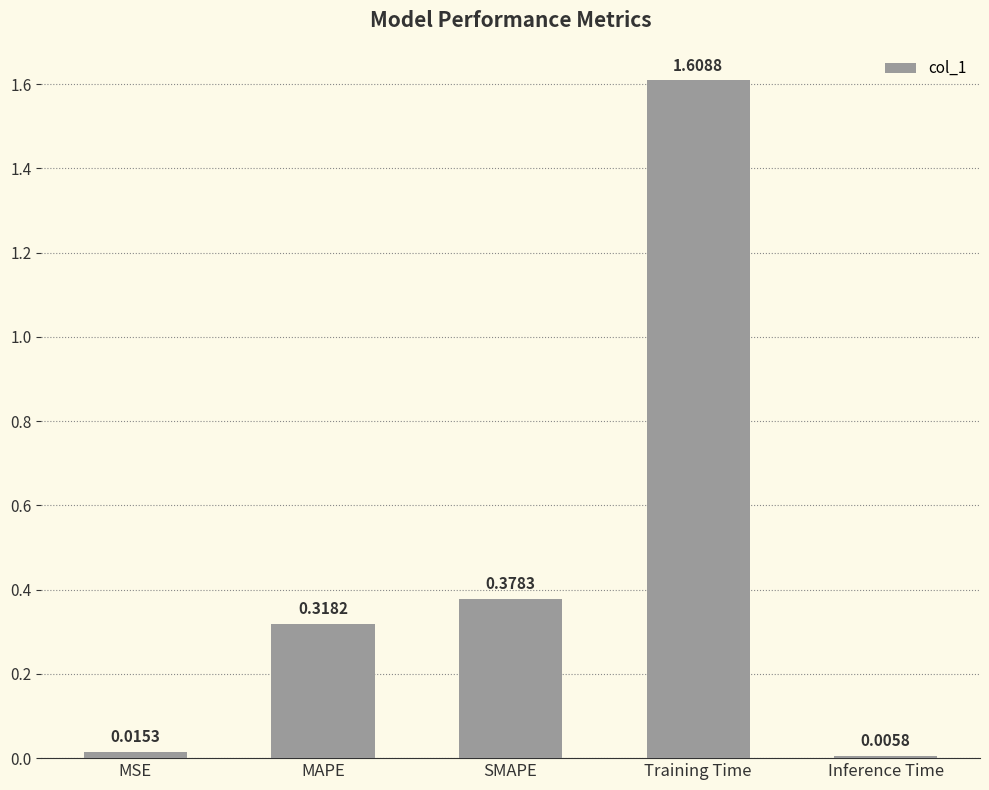

Between SMAPE and MSE, which is larger?

SMAPE